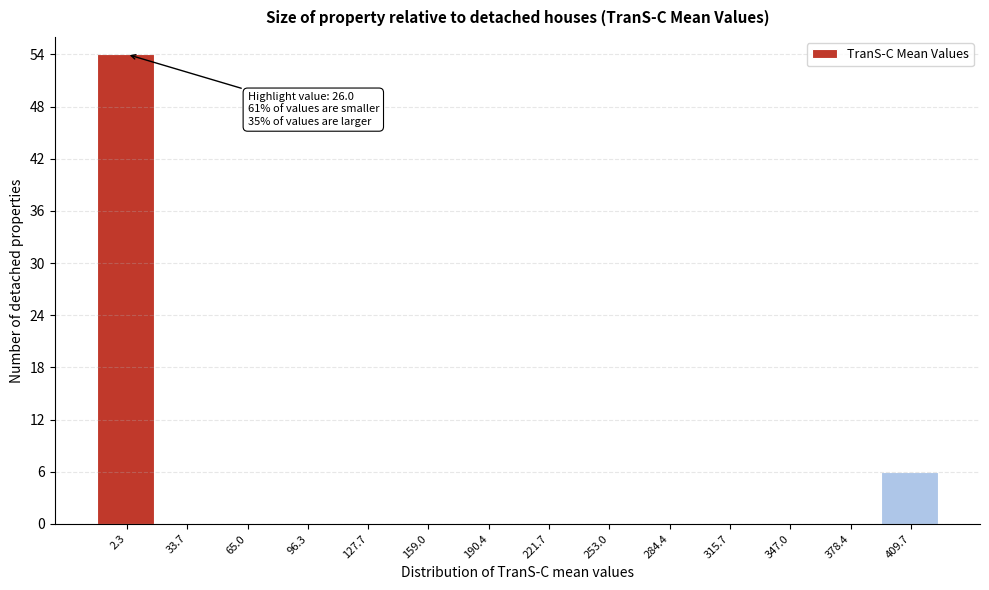

Reading right to left, transcribe all the data shown in this chart.

409.7=6	378.4=0	347.0=0	315.7=0	284.4=0	253.0=0	221.7=0	190.4=0	159.0=0	127.7=0	96.3=0	65.0=0	33.7=0	2.3=54